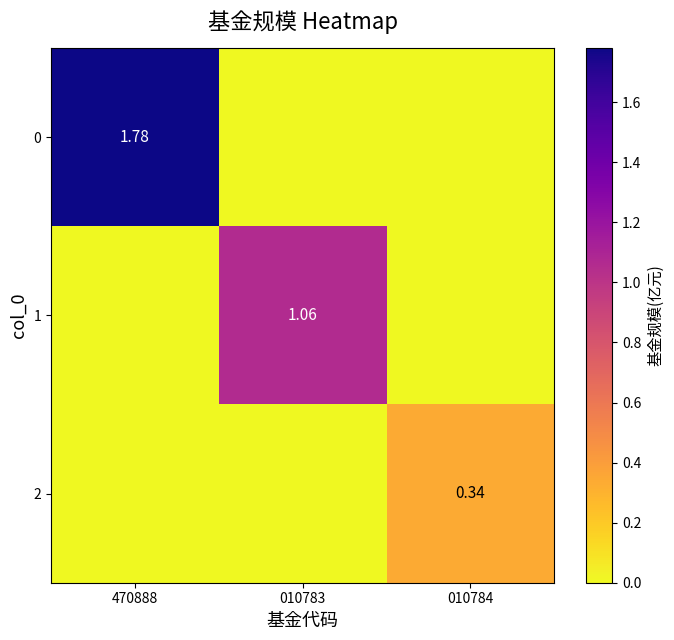

Rank the series by their average value, from lowest to highest.

2, 1, 0